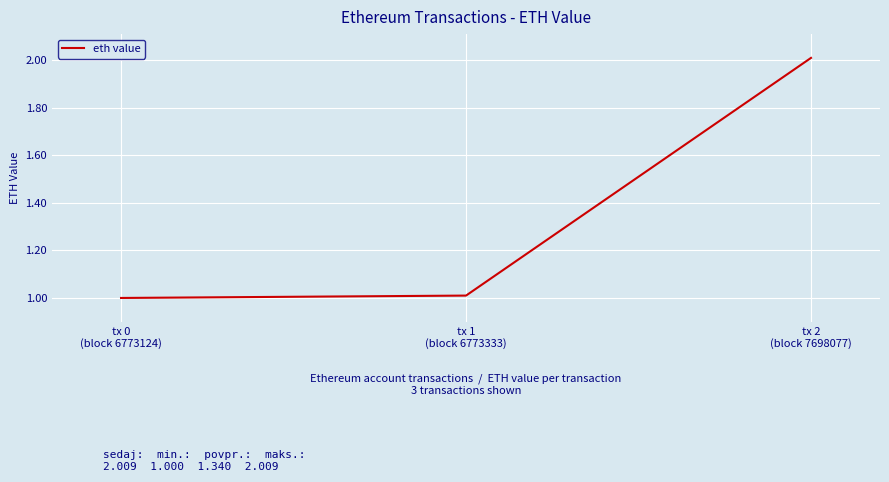

Reading left to right, transcribe all the data shown in this chart.

1.0	1.0	2.0